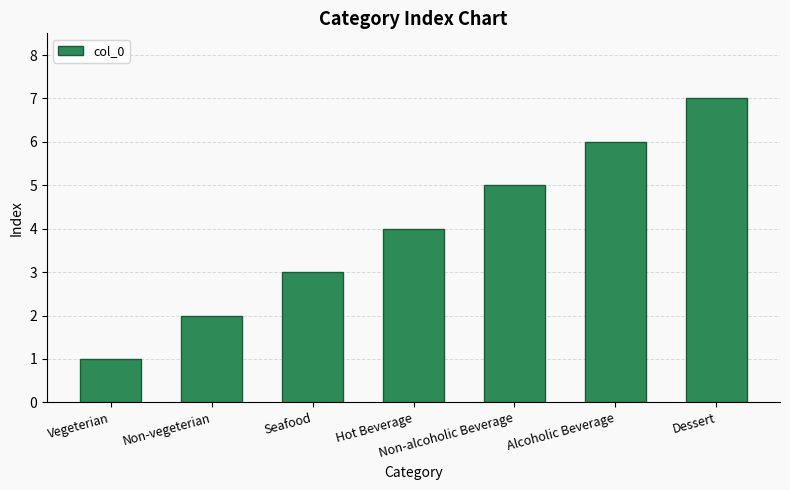

What is the label of the 1st bar from the right?

Dessert